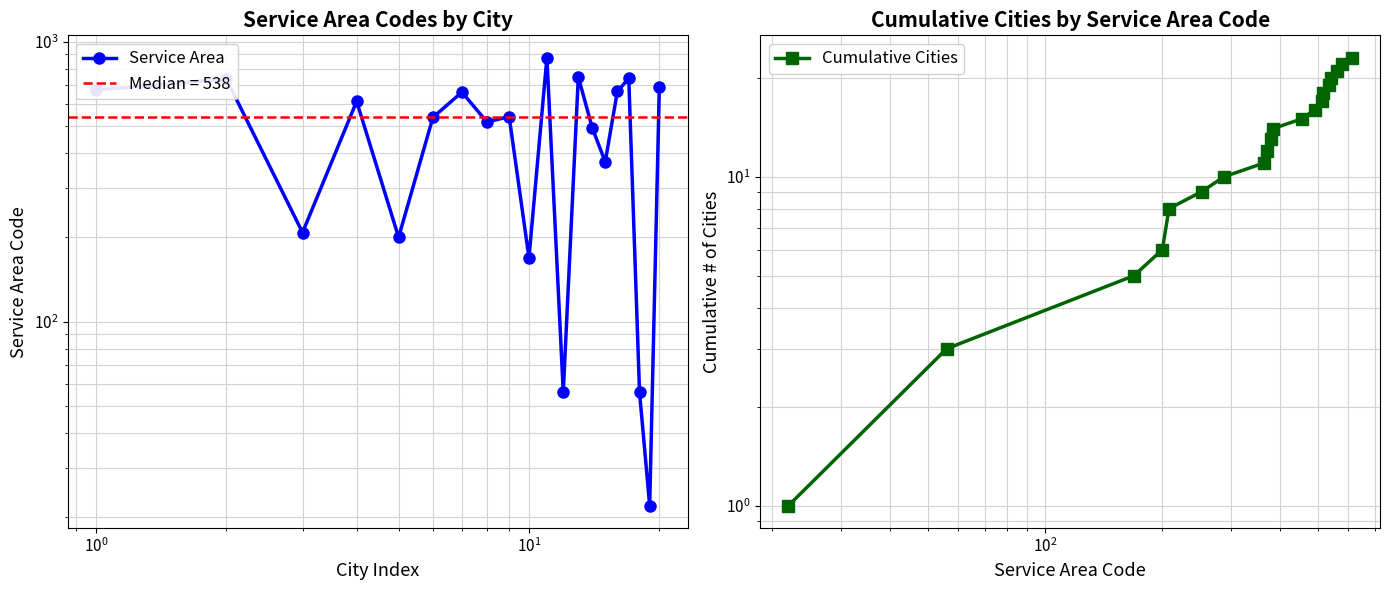

List the series in order of their overall mean, lowest first.

Cumulative Cities, Service Area